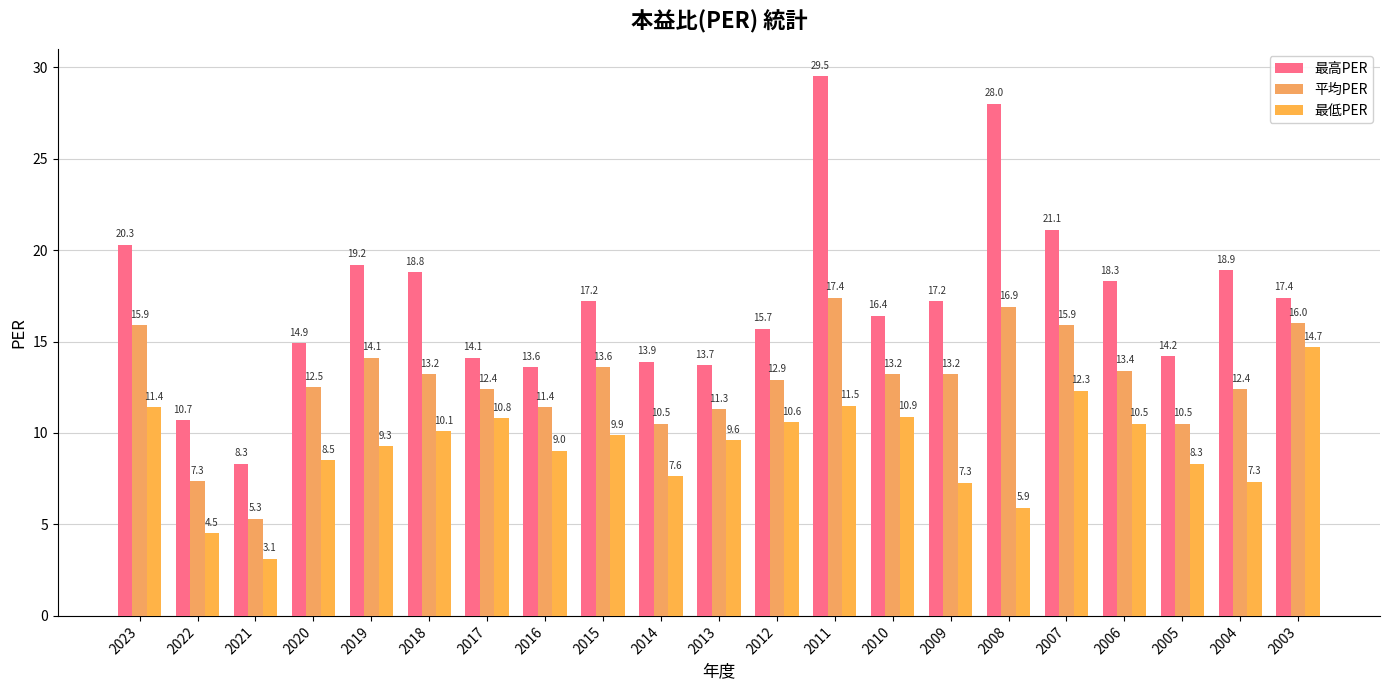

What is the difference between the 最高PER values at 2005 and 2023?

6.1